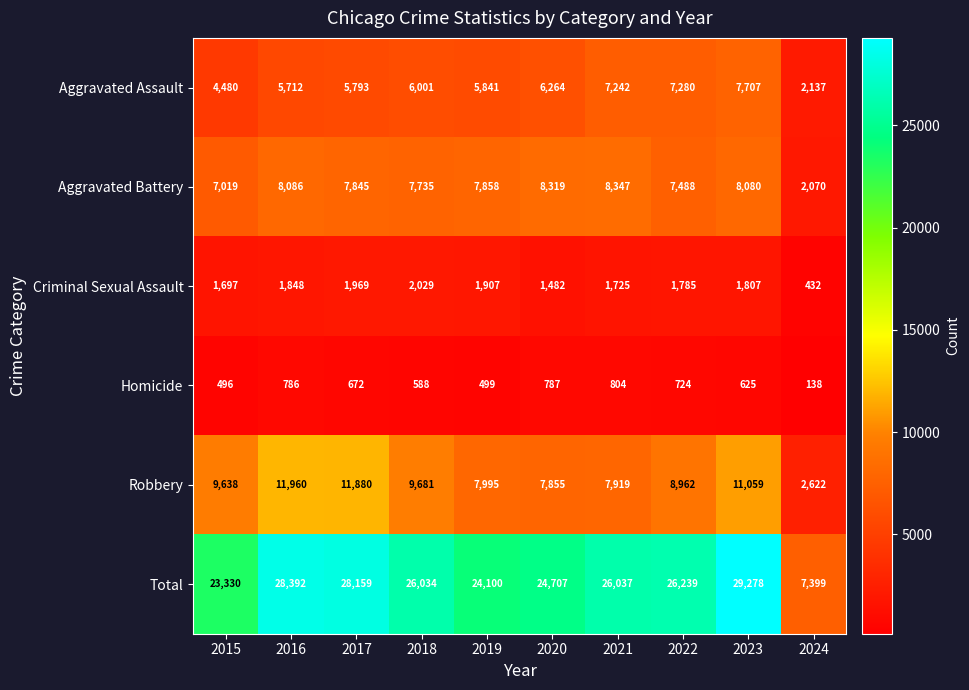

Which label corresponds to the smallest value in the chart?

2024